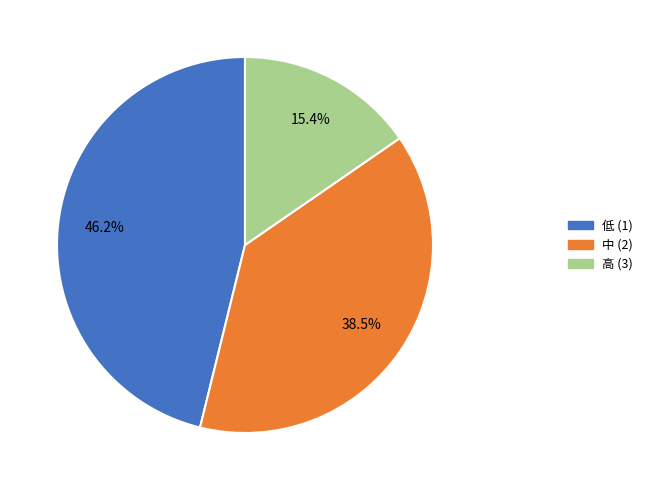

Is 高 (3) the majority of the pie?

No